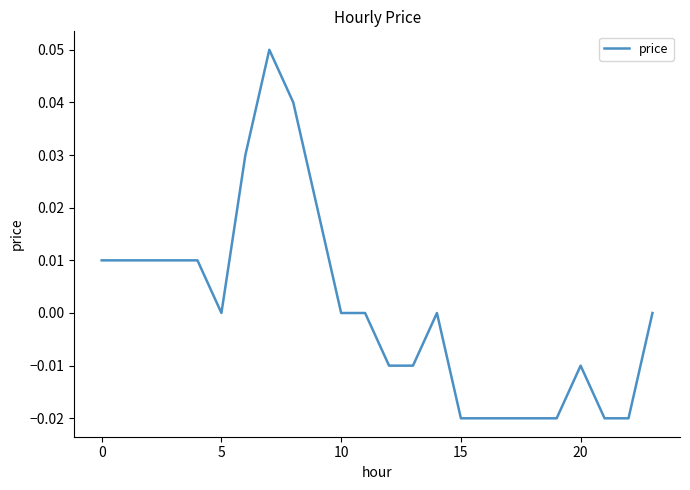

Does the chart have visible grid lines?

No